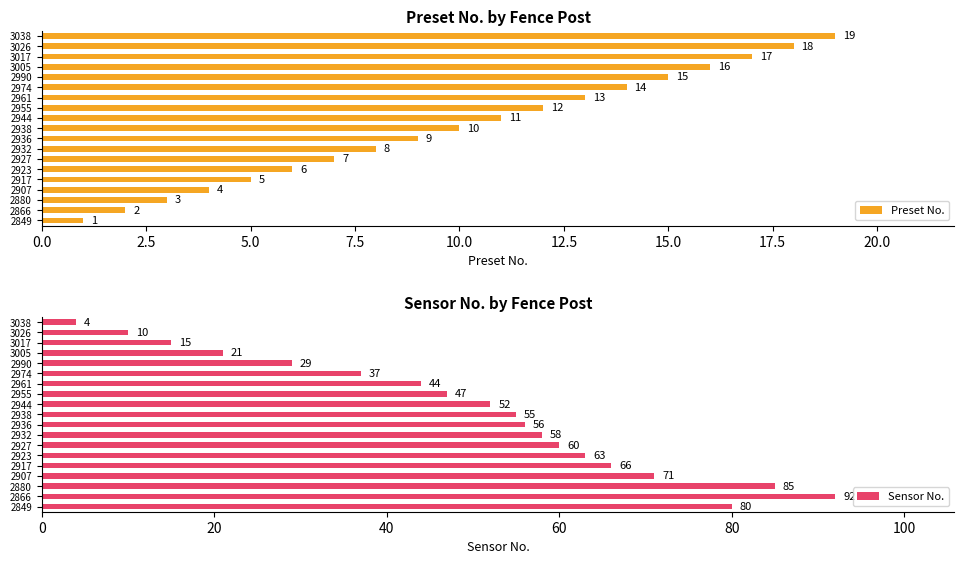

The value of Preset No. at 2907 is 6. True or false?

False